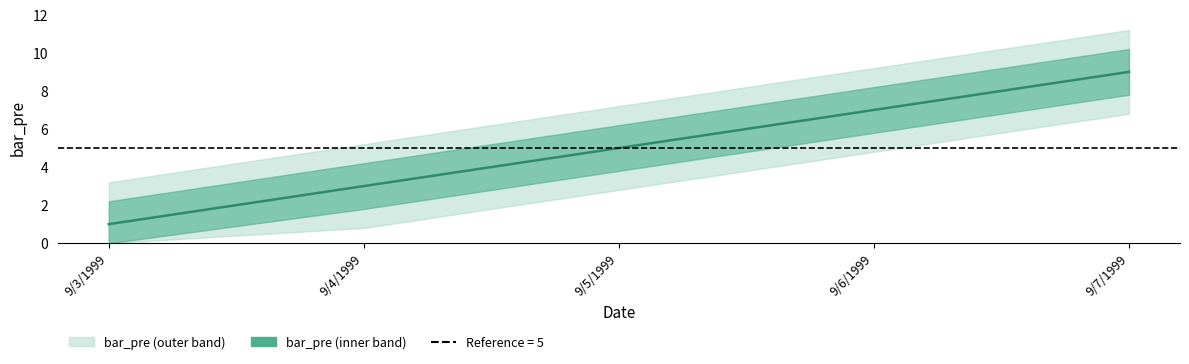

Reading left to right, transcribe all the data shown in this chart.

9/3/1999=1	9/4/1999=3	9/5/1999=5	9/6/1999=7	9/7/1999=9